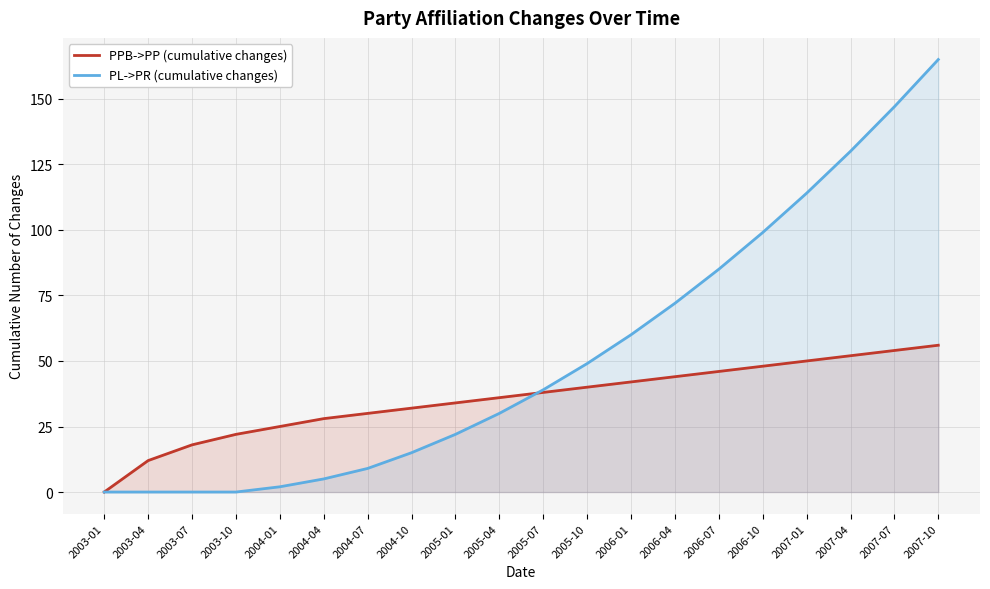

At which label does PPB->PP (cumulative changes) reach its peak?

2007-10